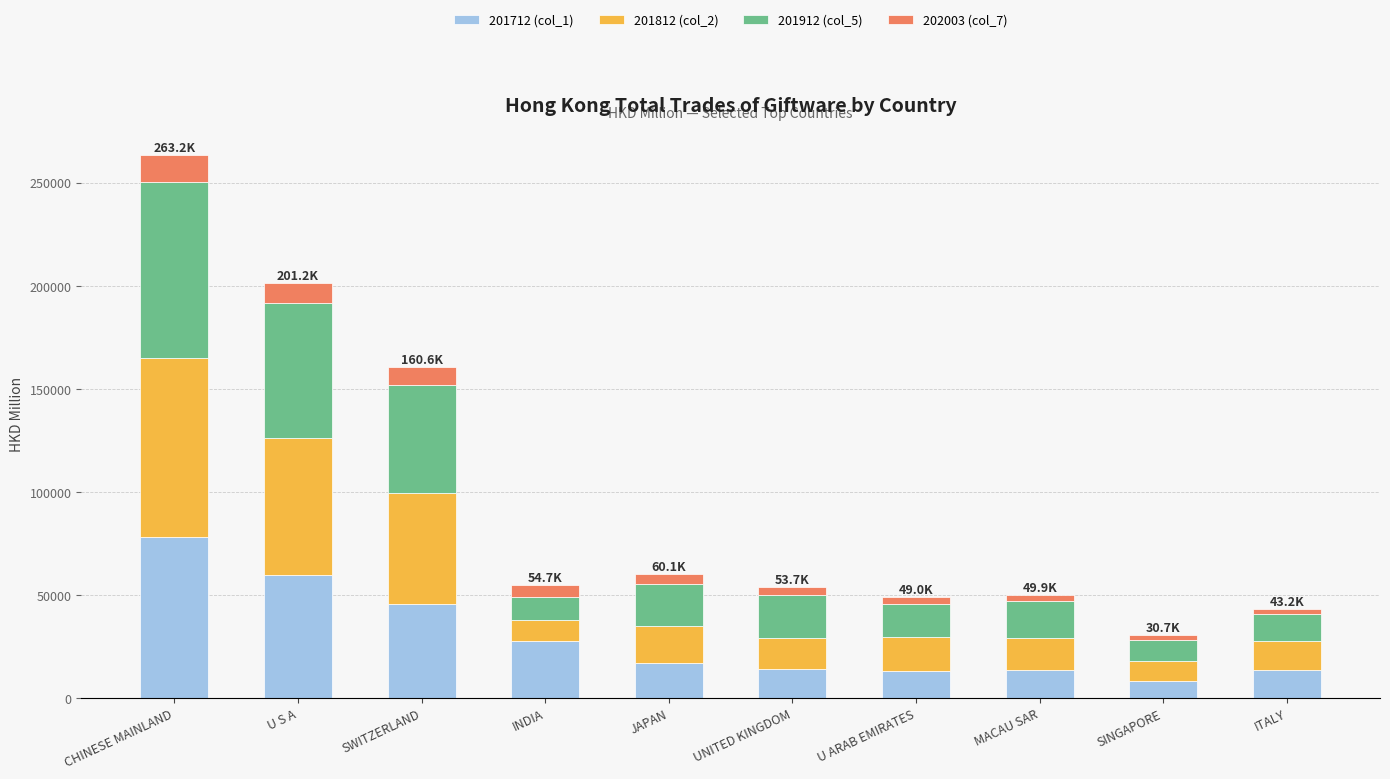

At which category is the sum across all series the highest?

CHINESE MAINLAND